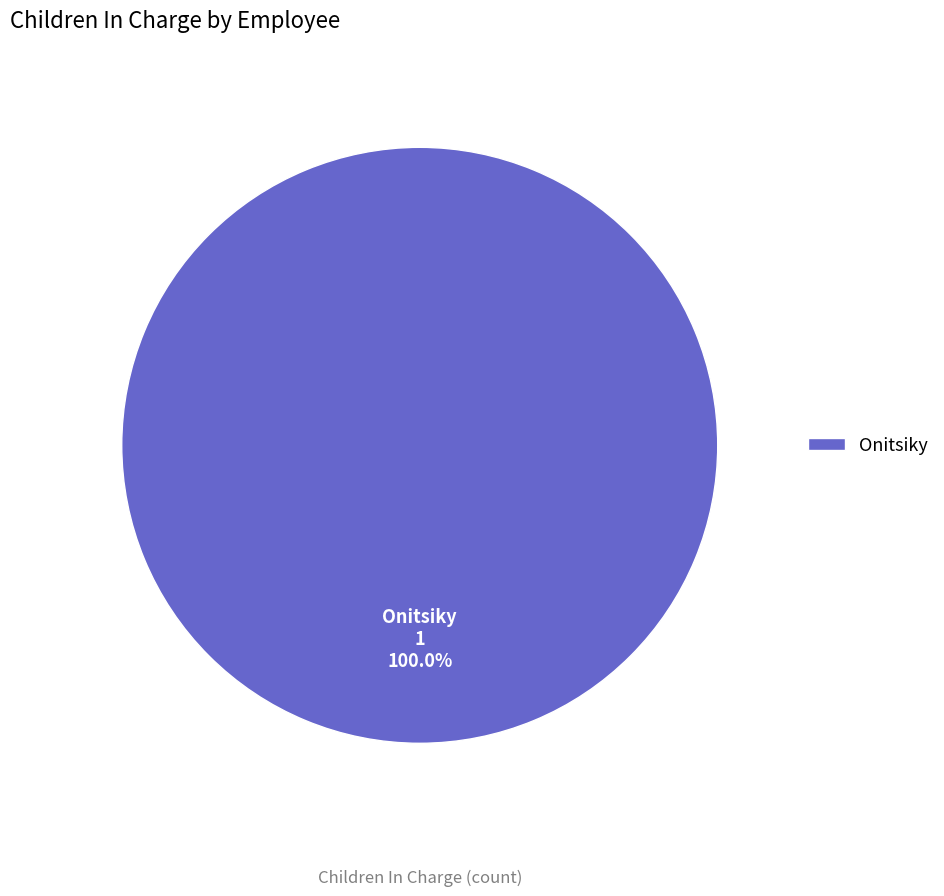

Rank the categories by value from highest to lowest.

Onitsiky